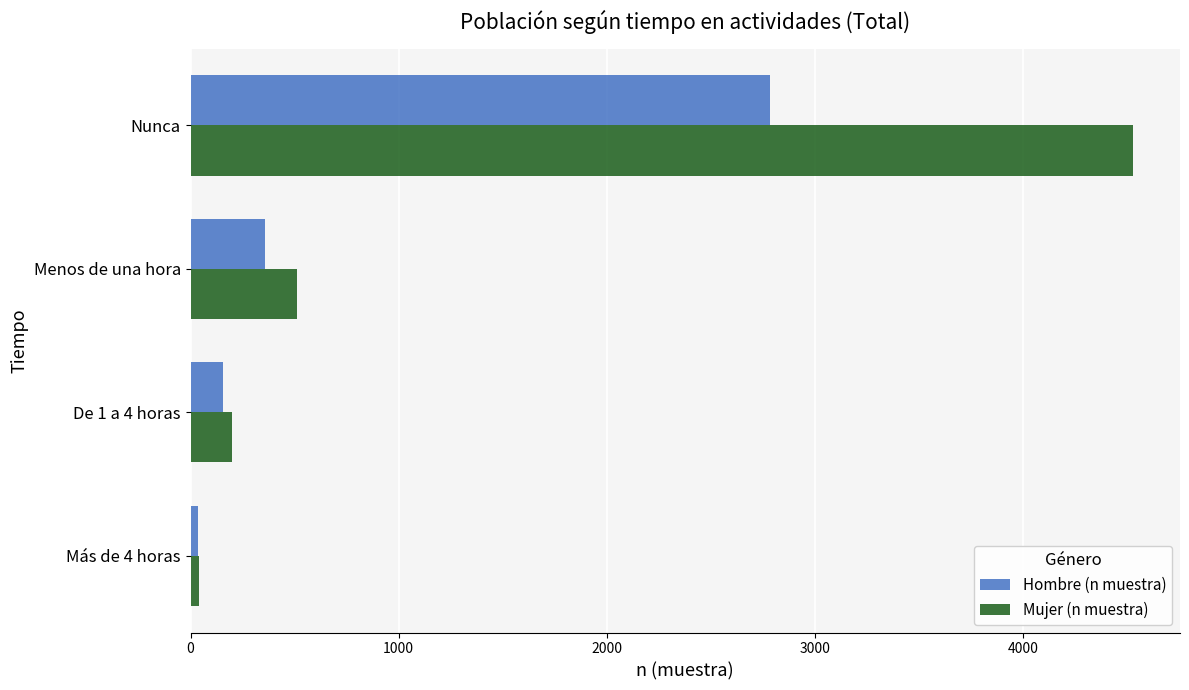

At which label is Hombre (n muestra) closest to 1411?

Menos de una hora